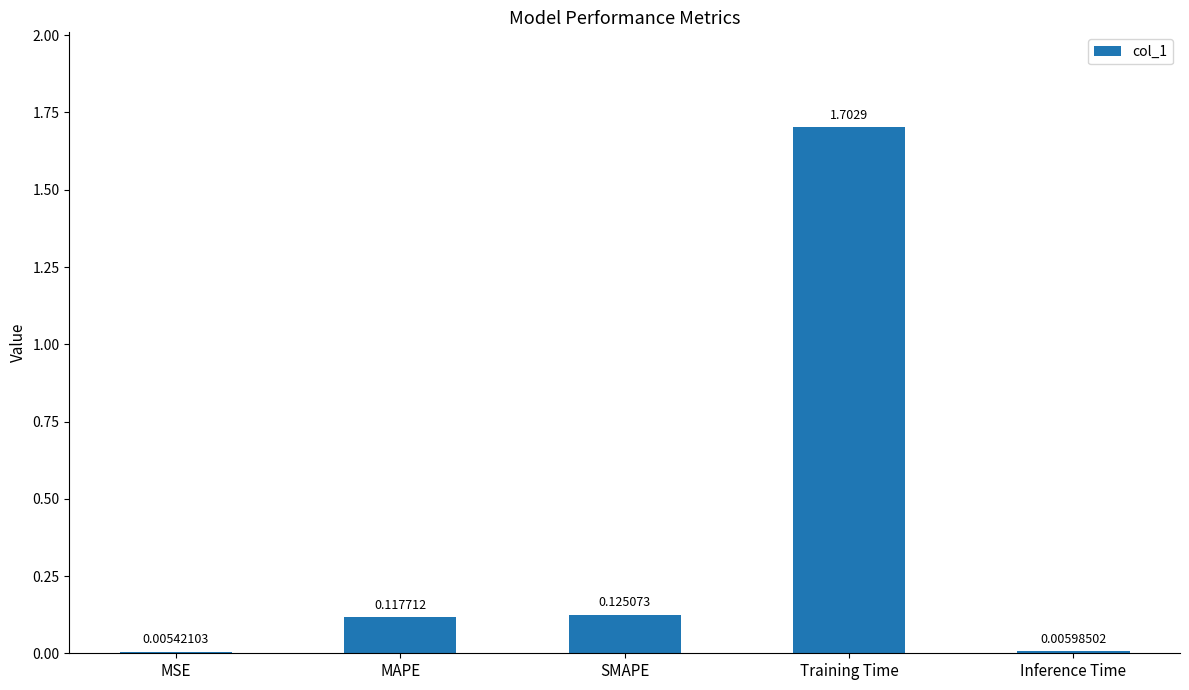

Which category has the highest value across all series?

Training Time